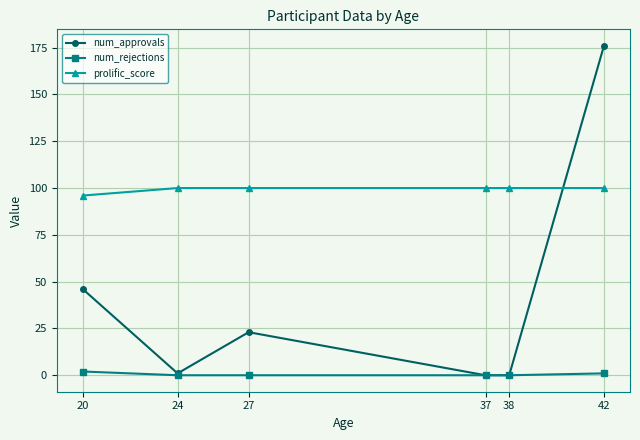

What is the total value across all series at 38?

100